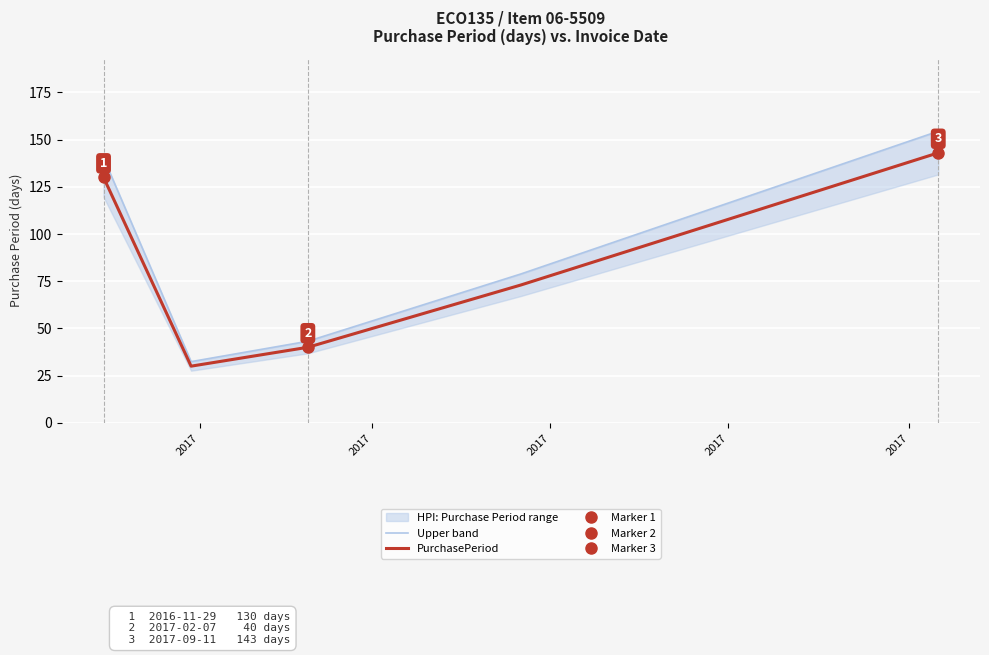

True or false: PurchasePeriod and Upper band intersect in this chart.

False